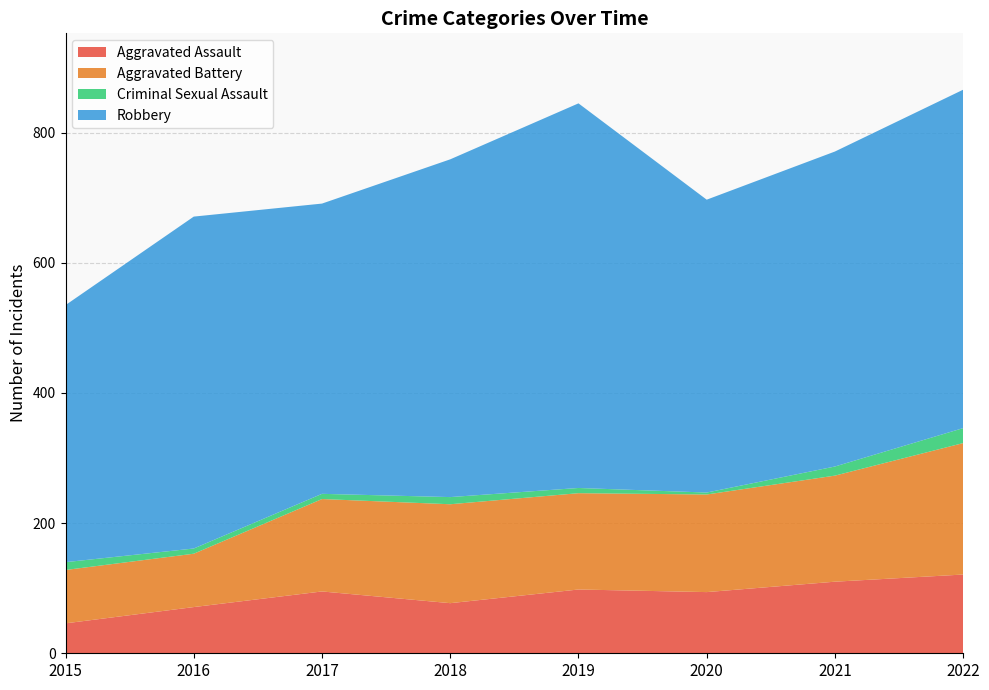

Reading right to left, extract all data points from this chart.

Aggravated Assault: 121	110	94	98	77	95	71	46
Aggravated Battery: 202	163	150	148	152	142	82	82
Criminal Sexual Assault: 23	14	3	8	11	8	8	12
Robbery: 520	484	450	591	519	446	510	395